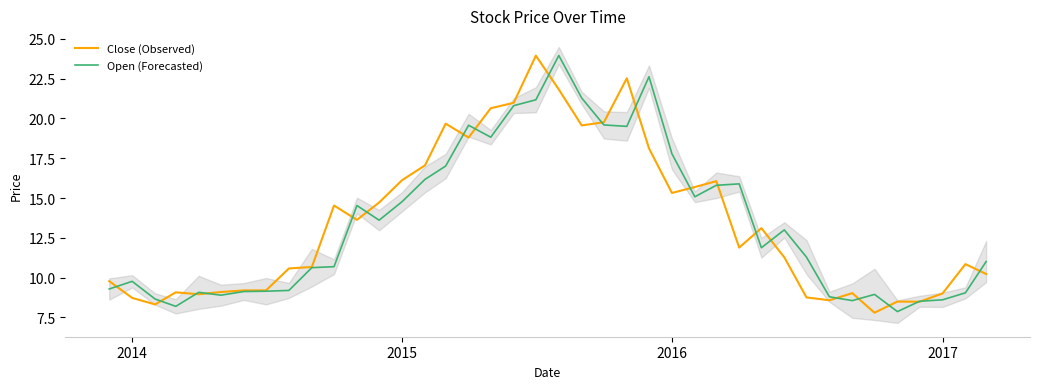

Which series ends up on top after the final intersection of Open (Forecasted) and Close (Observed)?

Open (Forecasted)